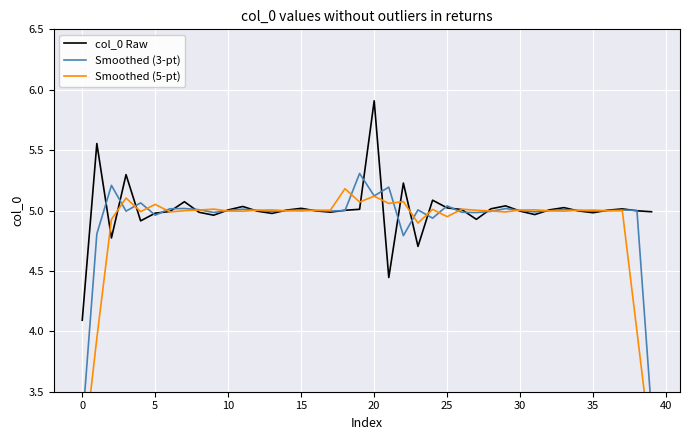

True or false: col_0 Raw has a value of 4.1 at 20.

False